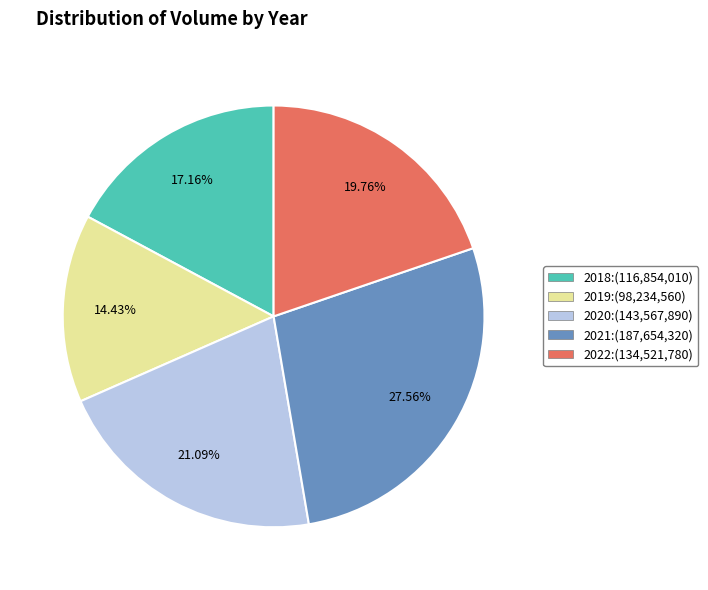

Is 2021:(187,654,320) the majority of the pie?

No